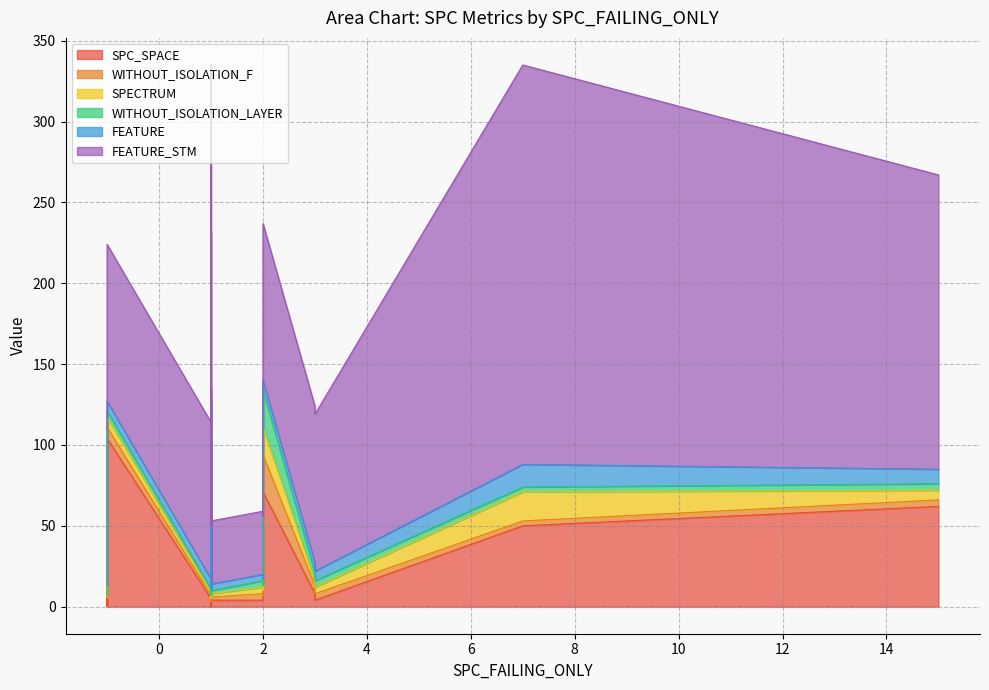

At which category does the chart reach its peak across all series?

1